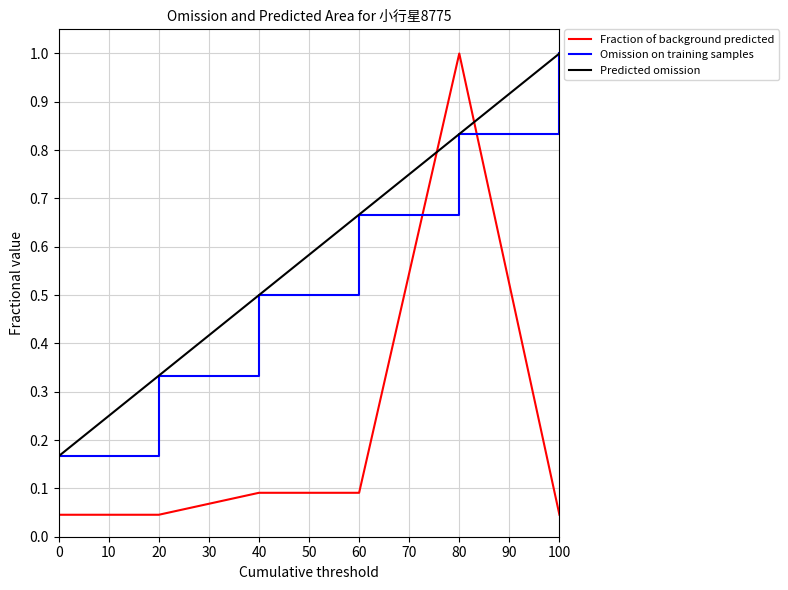

Reading left to right, list all the values displayed in this chart.

Fraction of background predicted: 0.0	0.0	0.1	0.1	1.0	0.0
Omission on training samples: 0.2	0.3	0.5	0.7	0.8	1.0
Predicted omission: 0.2	0.3	0.5	0.7	0.8	1.0